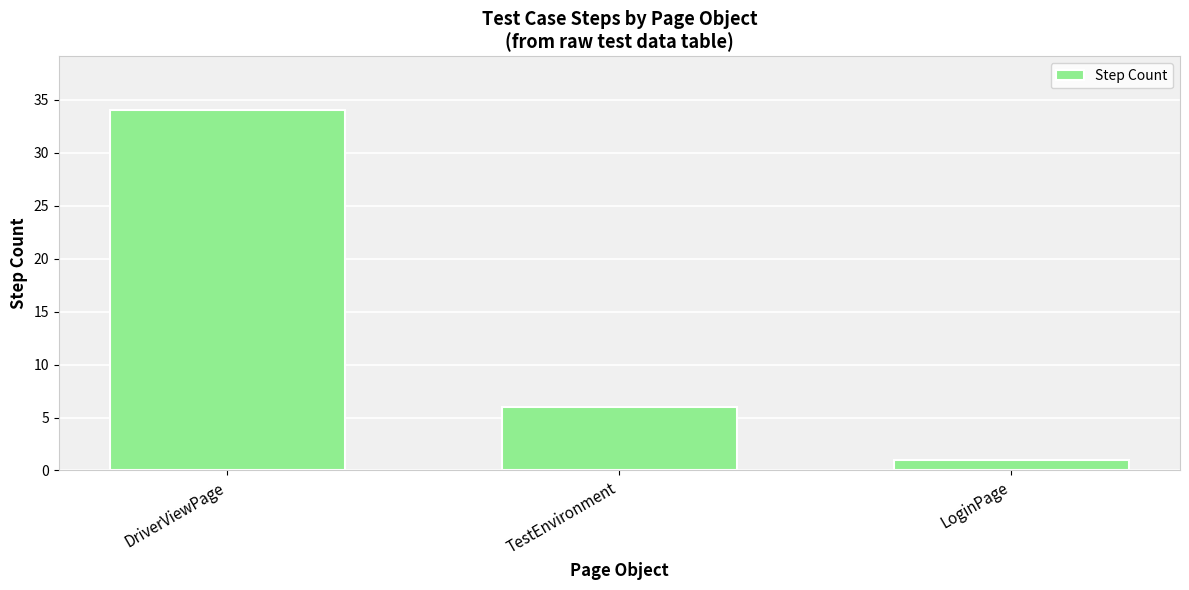

Which label corresponds to the largest value in the chart?

DriverViewPage